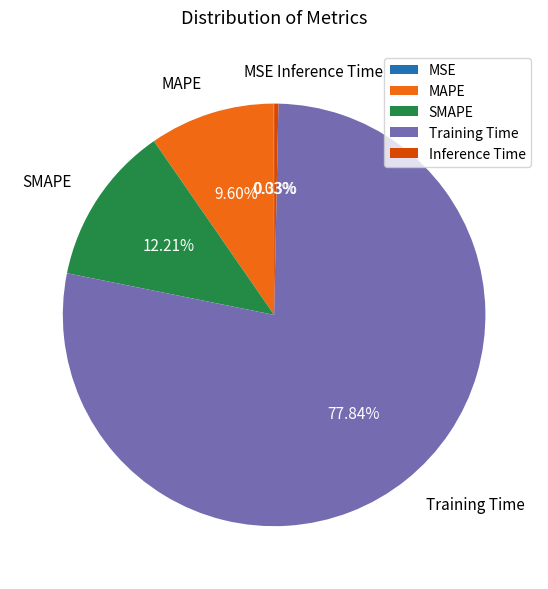

To the nearest percent, what is the difference between the Inference Time and SMAPE slice percentages?

12%